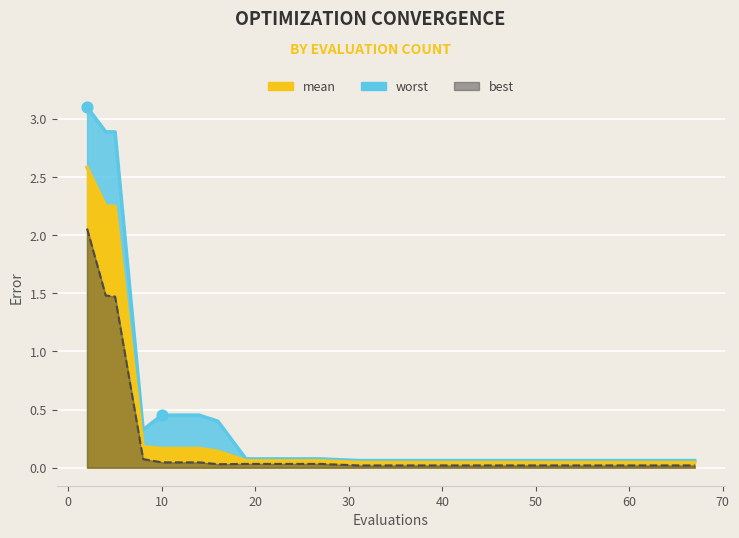

Which series has the widest spread of Y values?

worst